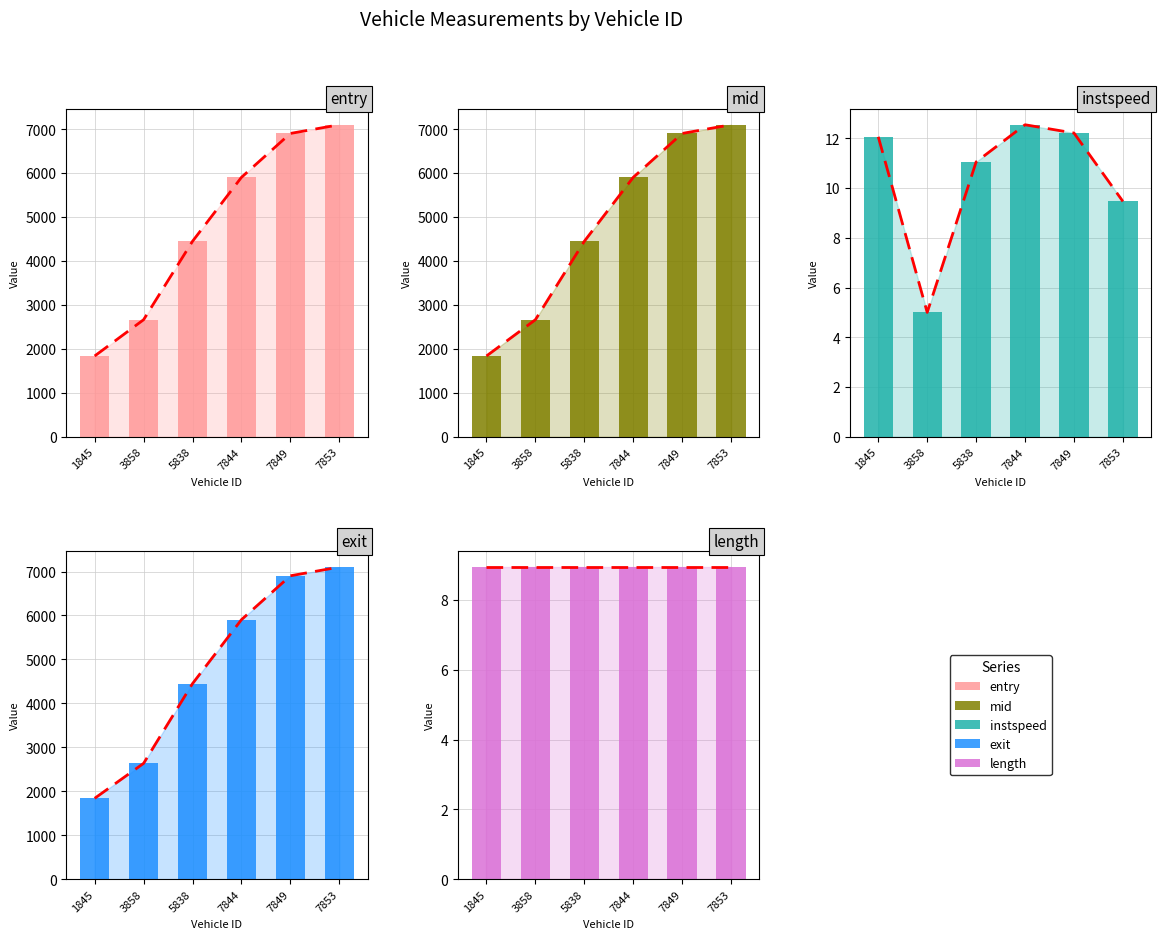

Does the chart contain any negative values?

No